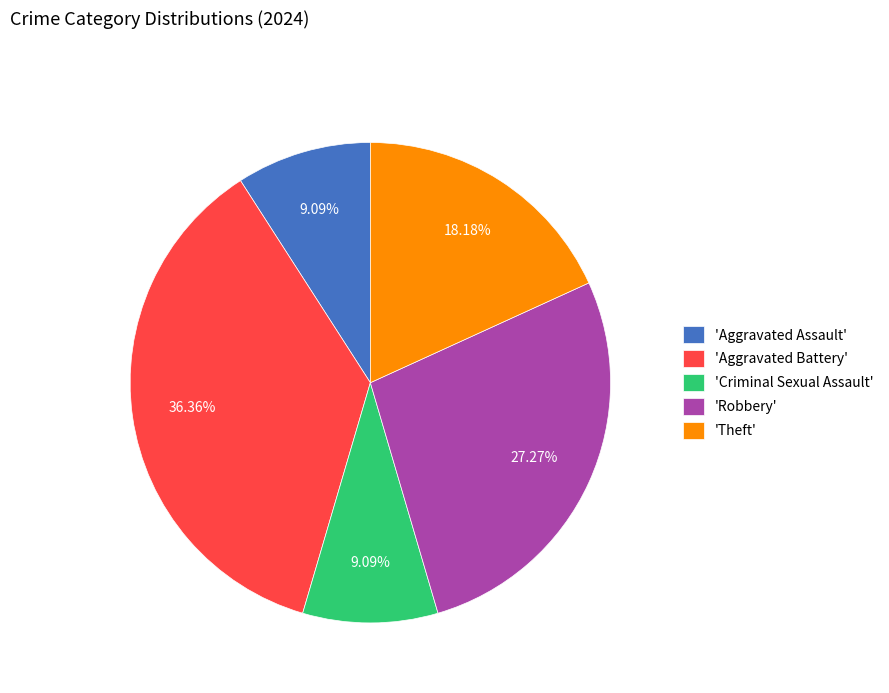

Which has a higher value, 'Aggravated Battery' or 'Robbery'?

'Aggravated Battery'